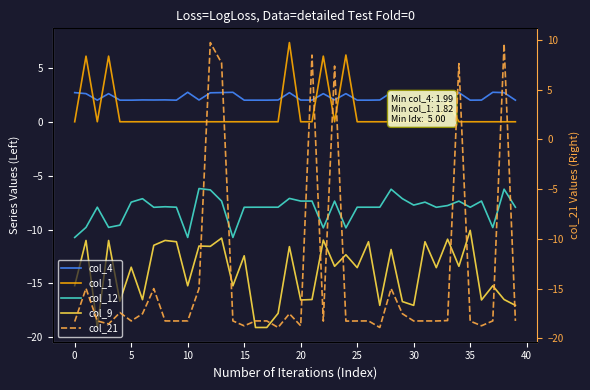

At which category is the sum across all series the highest?

12